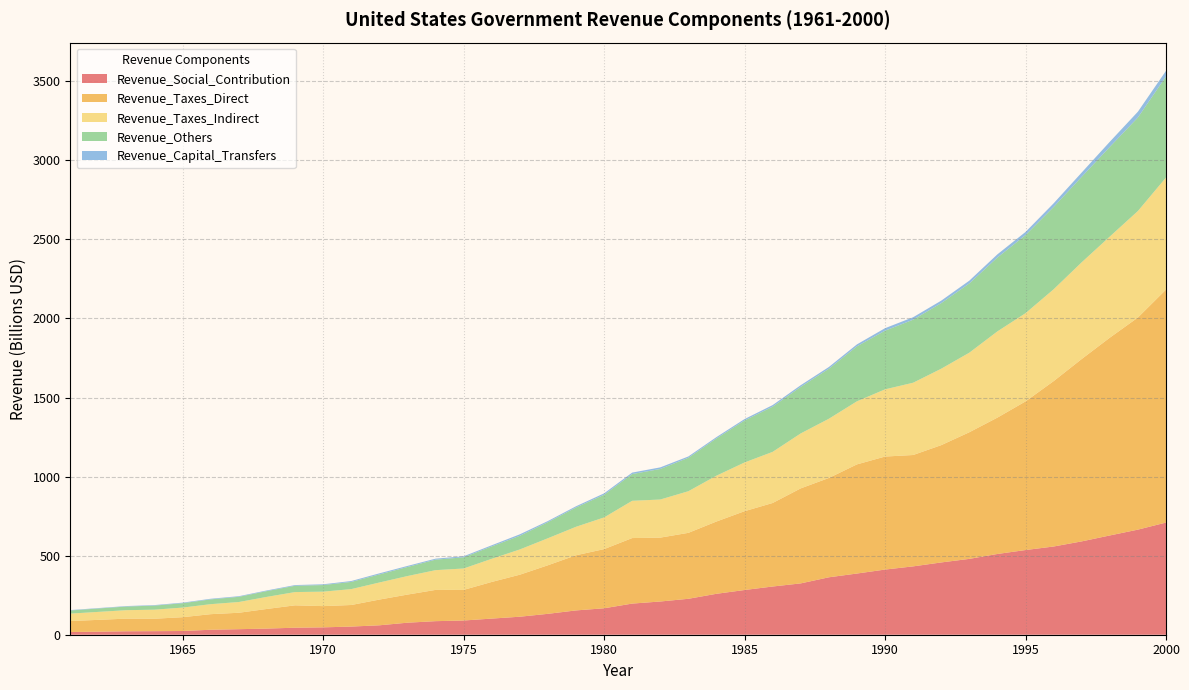

Reading right to left, what are all the values shown in this chart?

Revenue_Social_Contribution: 709.4	664.6	627.8	590.3	557.9	535.5	510.7	479.6	457.1	432.2	412.1	386.9	363.2	324.6	304.9	282.8	258.8	227.2	210.1	196.9	167.2	153.7	132.1	113.9	102.0	89.9	85.8	76.0	59.6	51.5	46.6	44.3	38.8	35.0	31.4	23.5	22.5	21.7	19.2	17.1
Revenue_Taxes_Direct: 1473.2	1341.4	1250.7	1153.4	1045.8	939.9	862.4	800.9	741.8	704.3	714.7	690.3	628.1	601.0	528.2	498.5	457.2	417.1	404.0	414.4	374.2	348.8	307.1	265.7	231.7	193.6	197.7	177.7	162.7	136.5	134.3	141.6	124.2	104.0	98.6	87.4	78.7	80.1	74.9	69.5
Revenue_Taxes_Indirect: 708.6	673.6	639.5	611.6	580.8	557.9	545.2	503.1	483.4	457.1	425.0	398.9	374.5	347.5	323.4	308.1	289.8	263.3	240.9	235.6	200.3	180.1	170.9	159.7	146.4	135.3	124.9	117.2	107.9	100.5	91.4	83.9	76.4	67.9	63.2	60.7	57.3	53.4	50.4	47.0
Revenue_Others: 639.3	591.4	567.1	540.7	520.5	493.7	467.1	437.8	414.7	398.6	371.0	347.6	316.2	294.5	285.8	265.5	235.8	211.5	193.2	169.1	143.5	122.2	101.6	86.3	78.3	70.8	66.3	57.4	51.0	45.4	41.8	39.7	36.7	32.8	30.4	27.6	25.7	23.2	21.5	19.8
Revenue_Capital_Transfers: 35.6	36.7	32.4	27.0	23.1	20.0	20.2	17.6	15.8	15.6	15.8	12.4	11.1	10.6	10.0	8.9	8.4	8.3	10.1	9.3	8.8	7.5	7.2	9.3	7.2	6.4	6.3	6.6	6.8	5.8	4.8	4.6	4.1	4.0	3.9	3.6	3.3	2.9	2.6	2.5